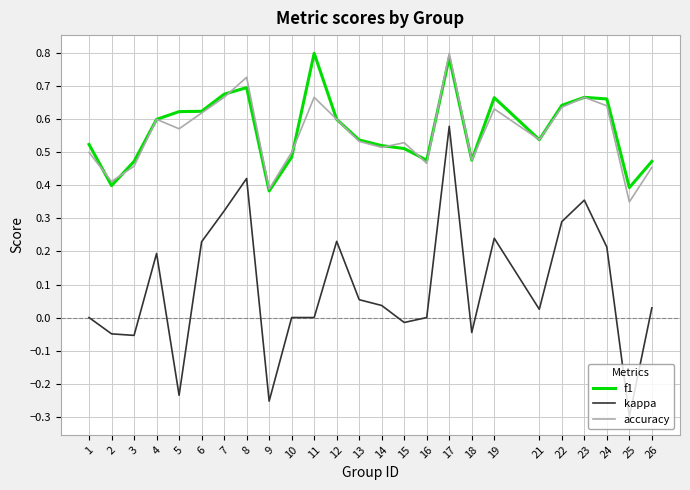

Which series has the largest range (max minus min)?

kappa